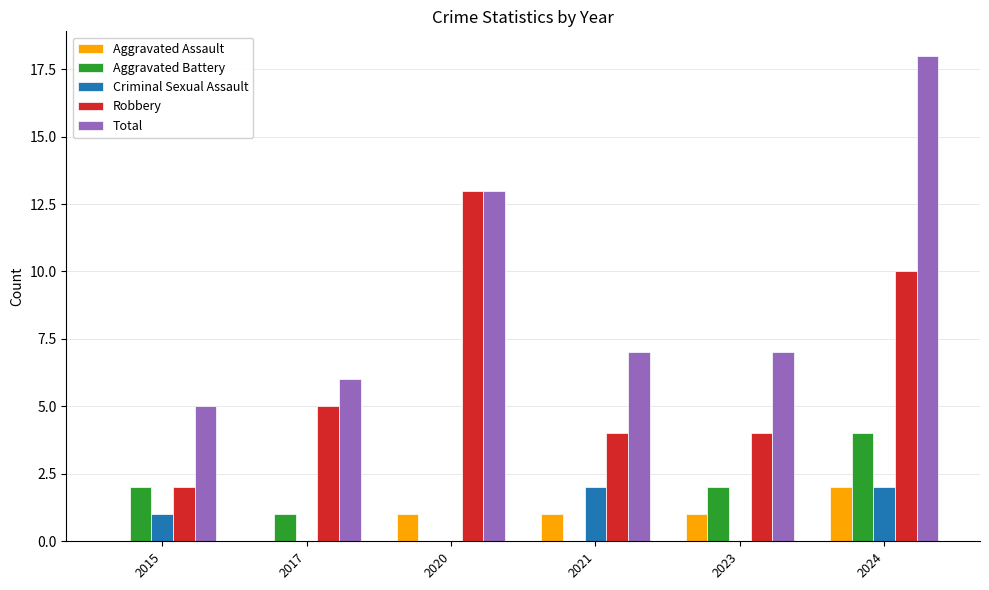

Which category has the highest value in the Aggravated Battery series?

2024